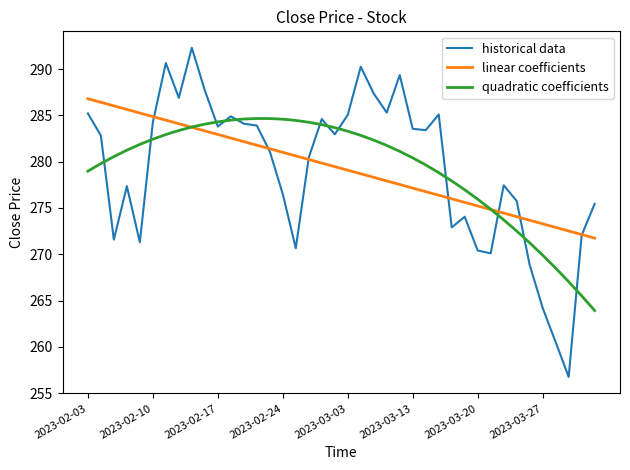

What is the lowest value of the linear coefficients series?

271.7